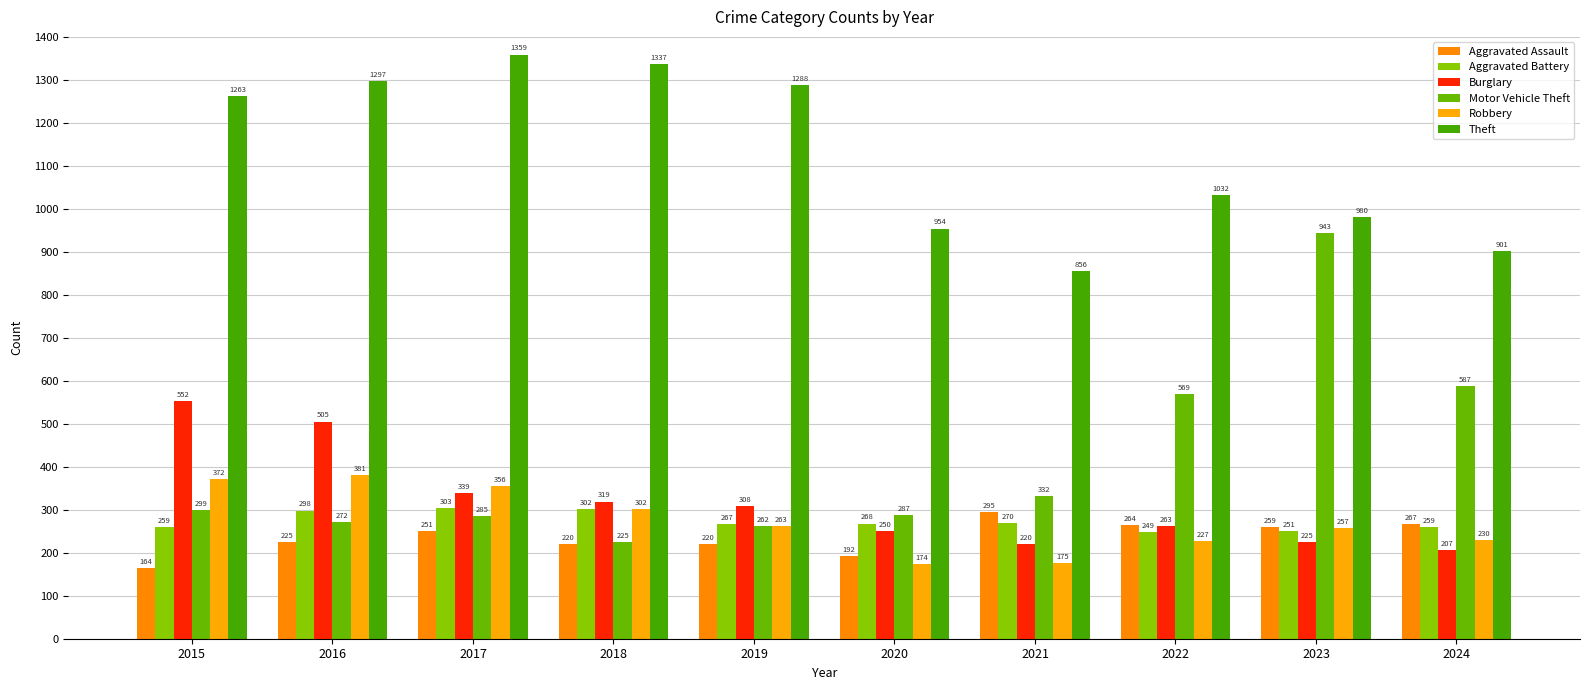

What is the difference between the highest and lowest values at 2019?

1068